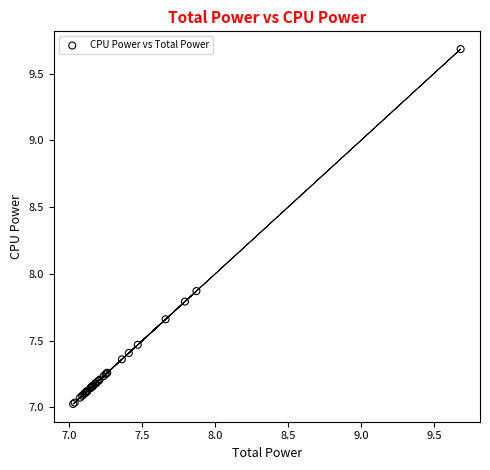

What Y value in the scatter plot is closest to 8?

7.9